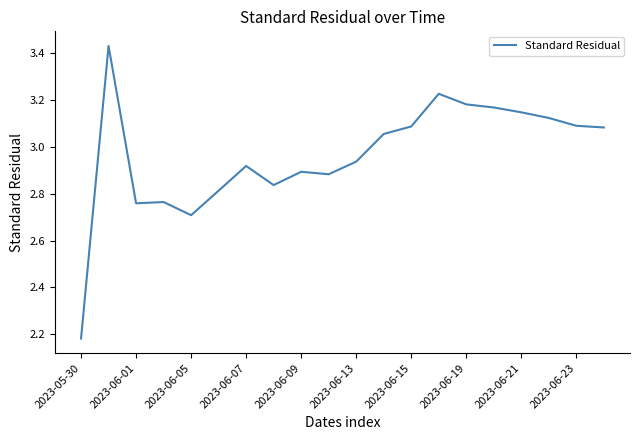

What is the difference between the maximum and minimum values?

1.3